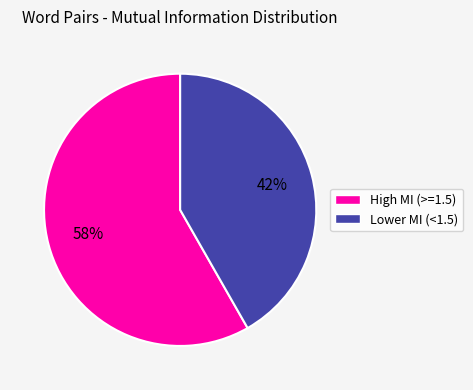

Does any single category account for the majority?

Yes